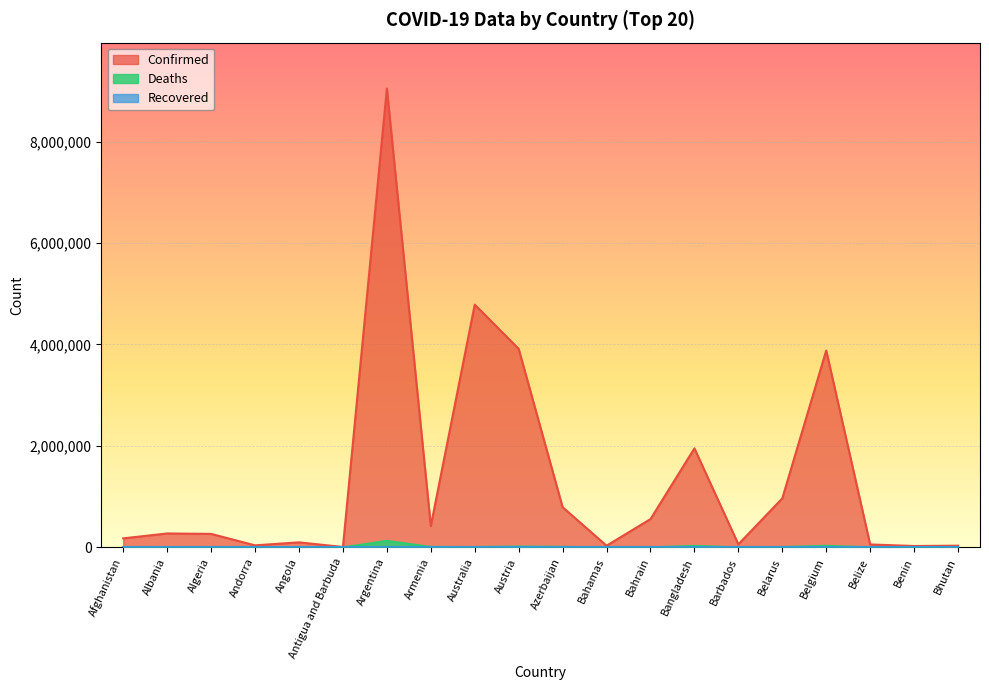

True or false: Deaths and Confirmed intersect in this chart.

False